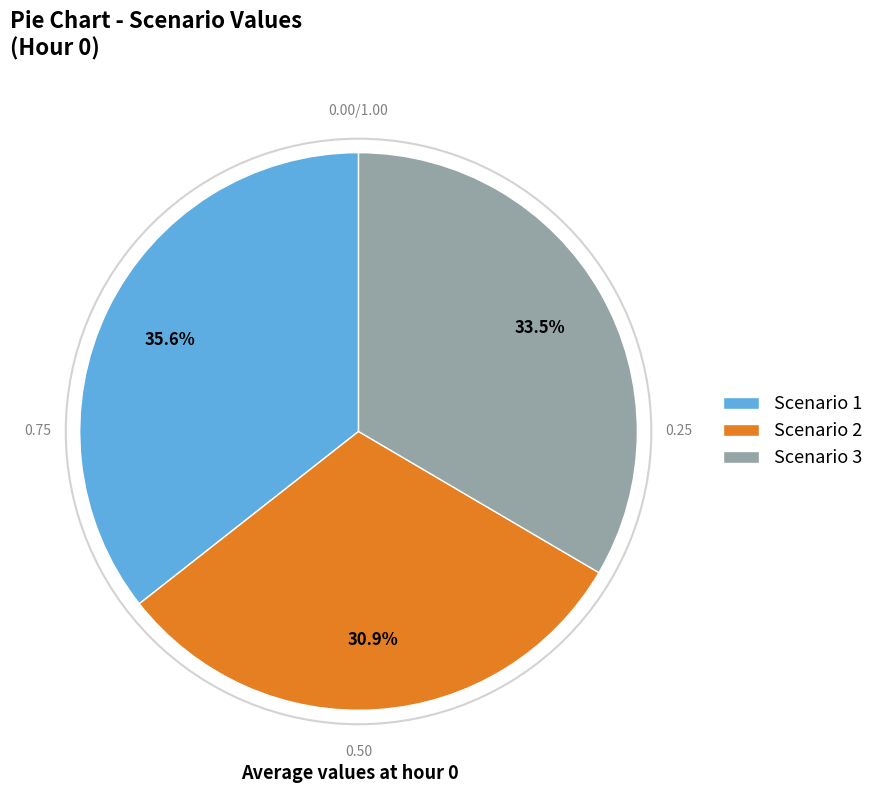

To the nearest percent, what percentage of the pie is Scenario 2?

31%